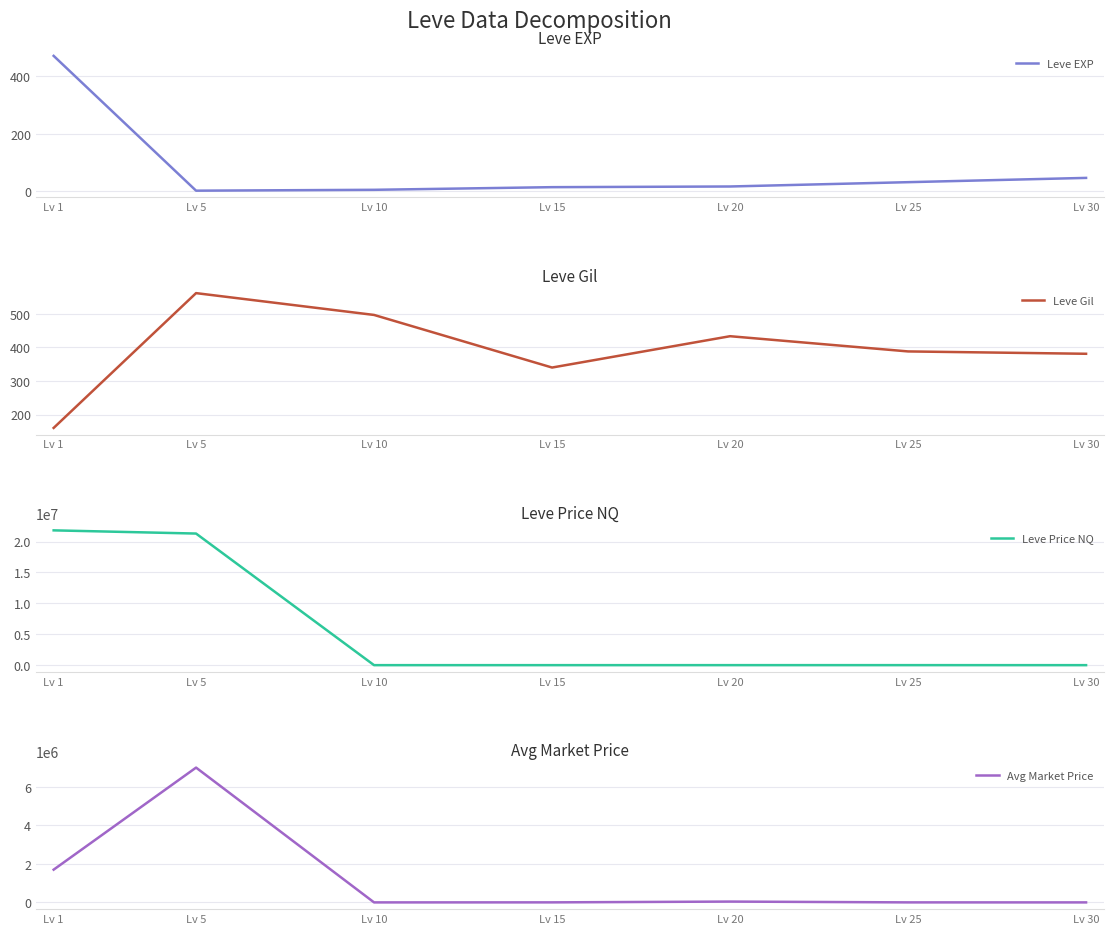

At which category does Leve EXP reach its first local valley?

Lv 5